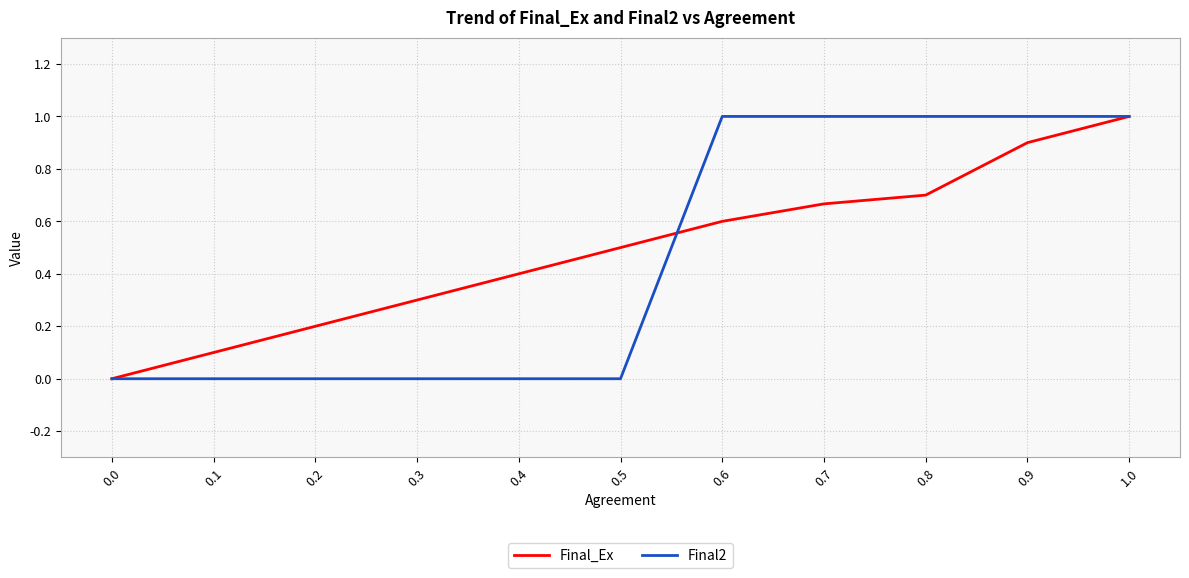

Rank the series at 0.1 from lowest to highest value.

Final2, Final_Ex